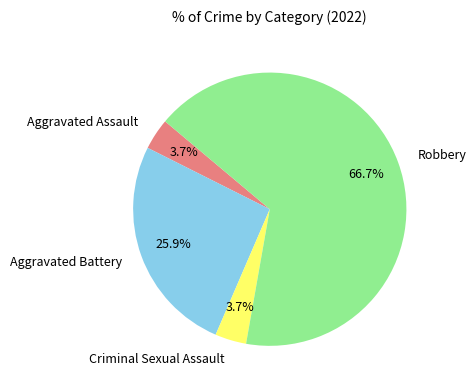

Is it true that Aggravated Assault is 4% of the pie?

True